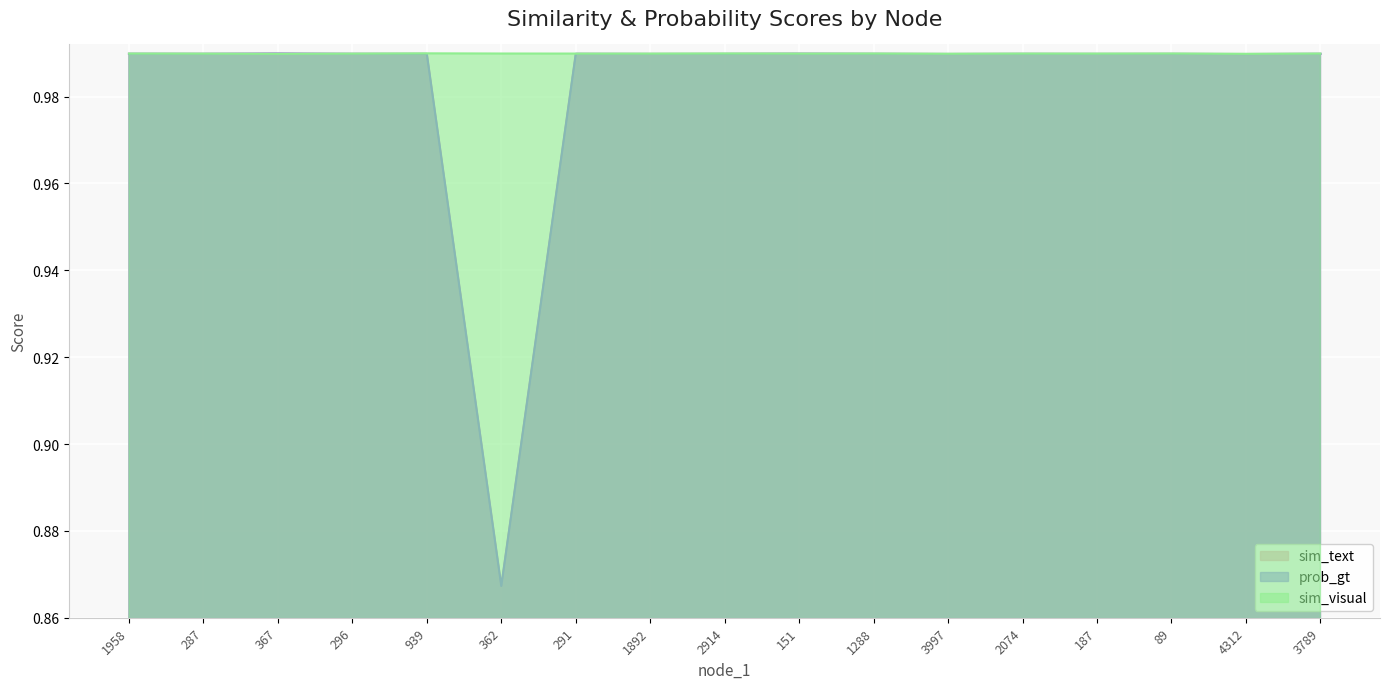

What is the lowest value of the sim_text series?

0.9